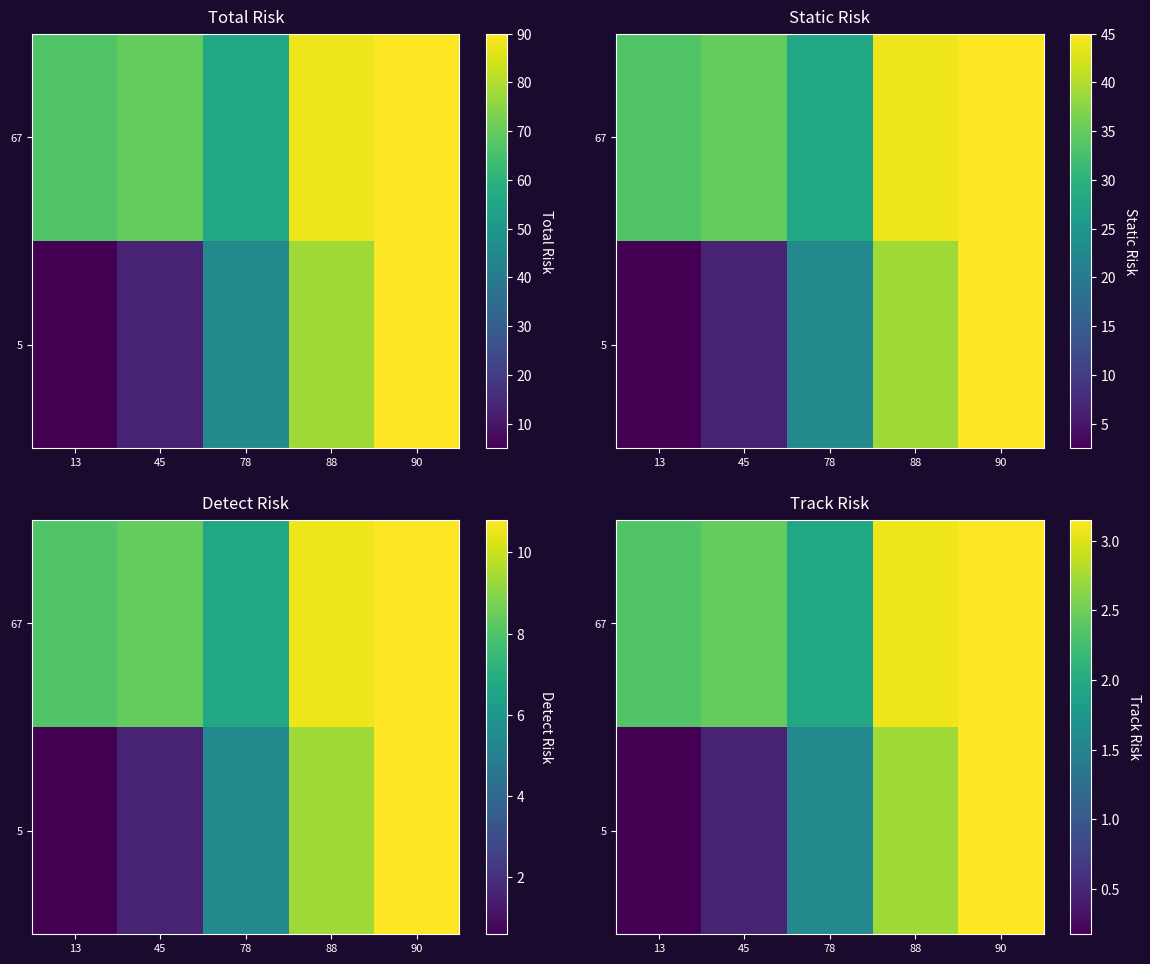

How many data points in 67 are less than 2?

1